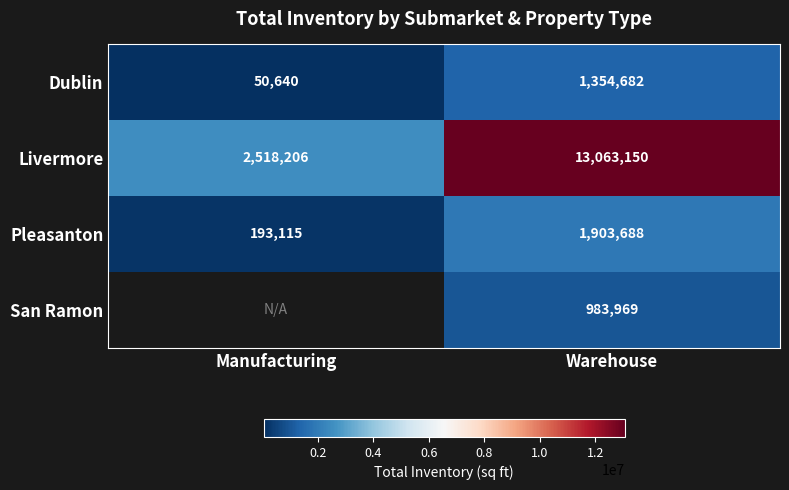

The Livermore series shows 1170404 at Manufacturing. True or false?

False